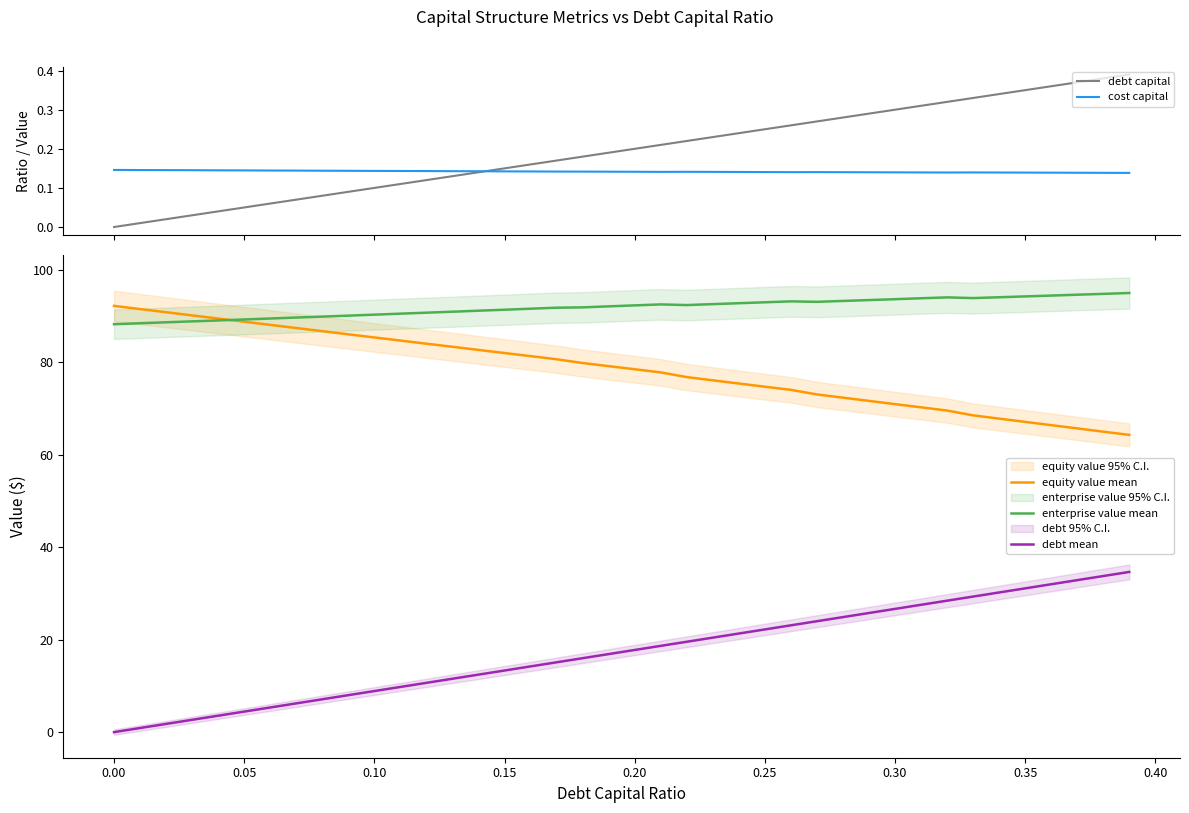

True or false: debt mean and enterprise value mean cross at least once.

False